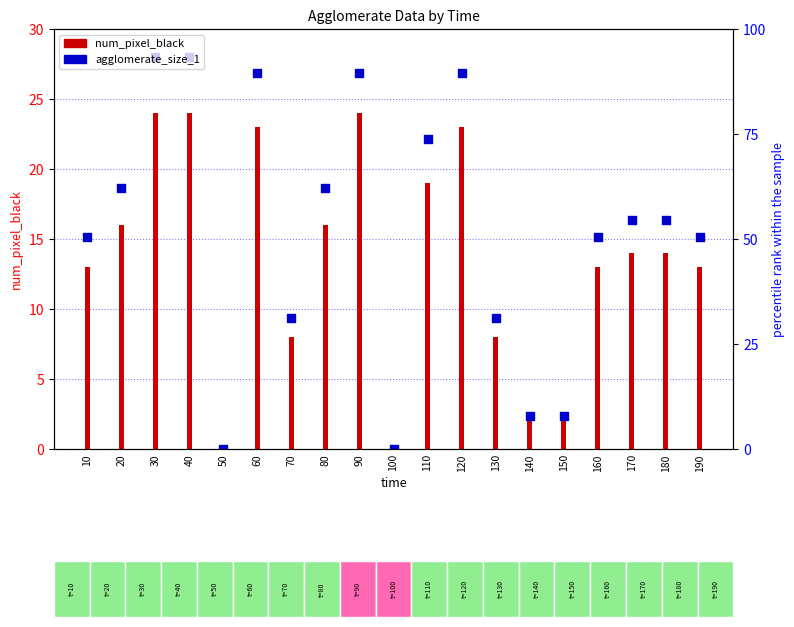

What are all the series names shown in the legend?

num_pixel_black, agglomerate_size_1